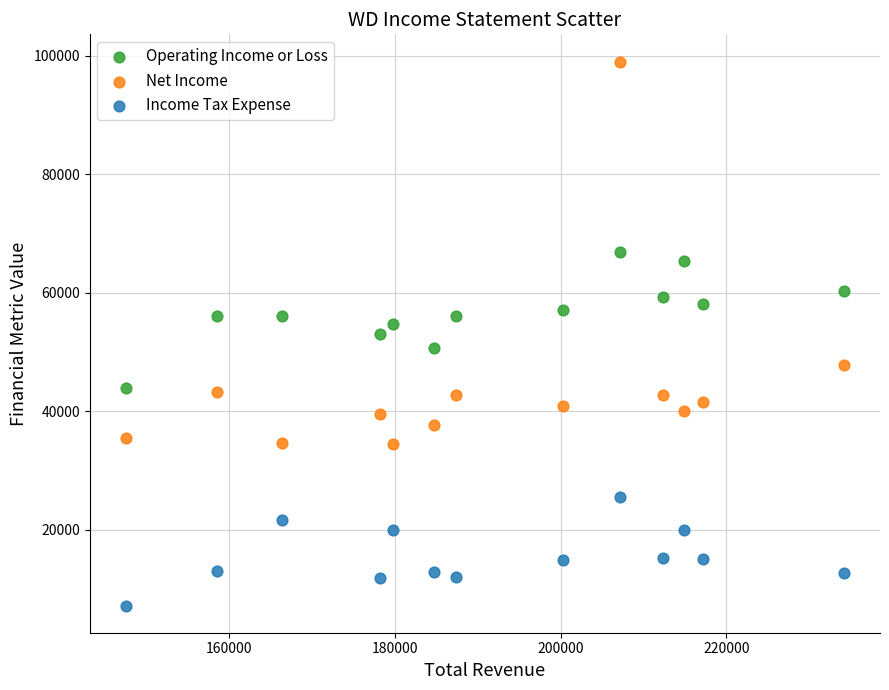

Which series has the largest Y range (max minus min)?

Net Income